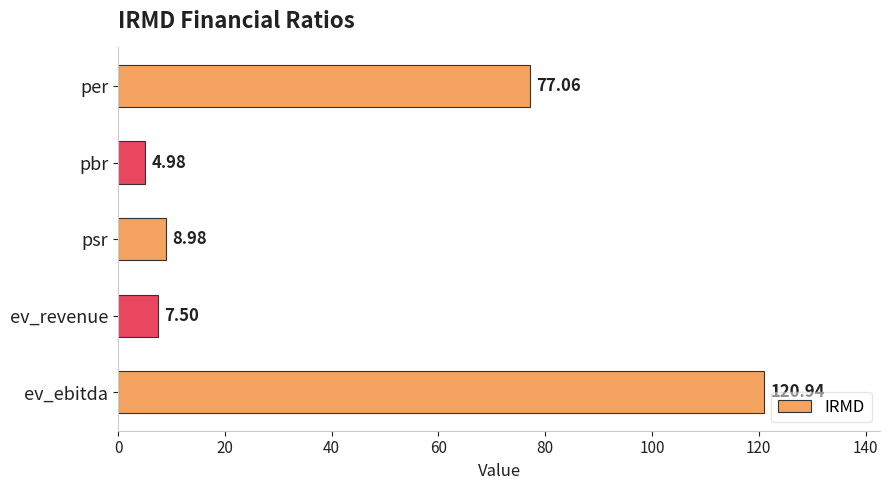

What is the difference between the values at ev_revenue and per?

69.6